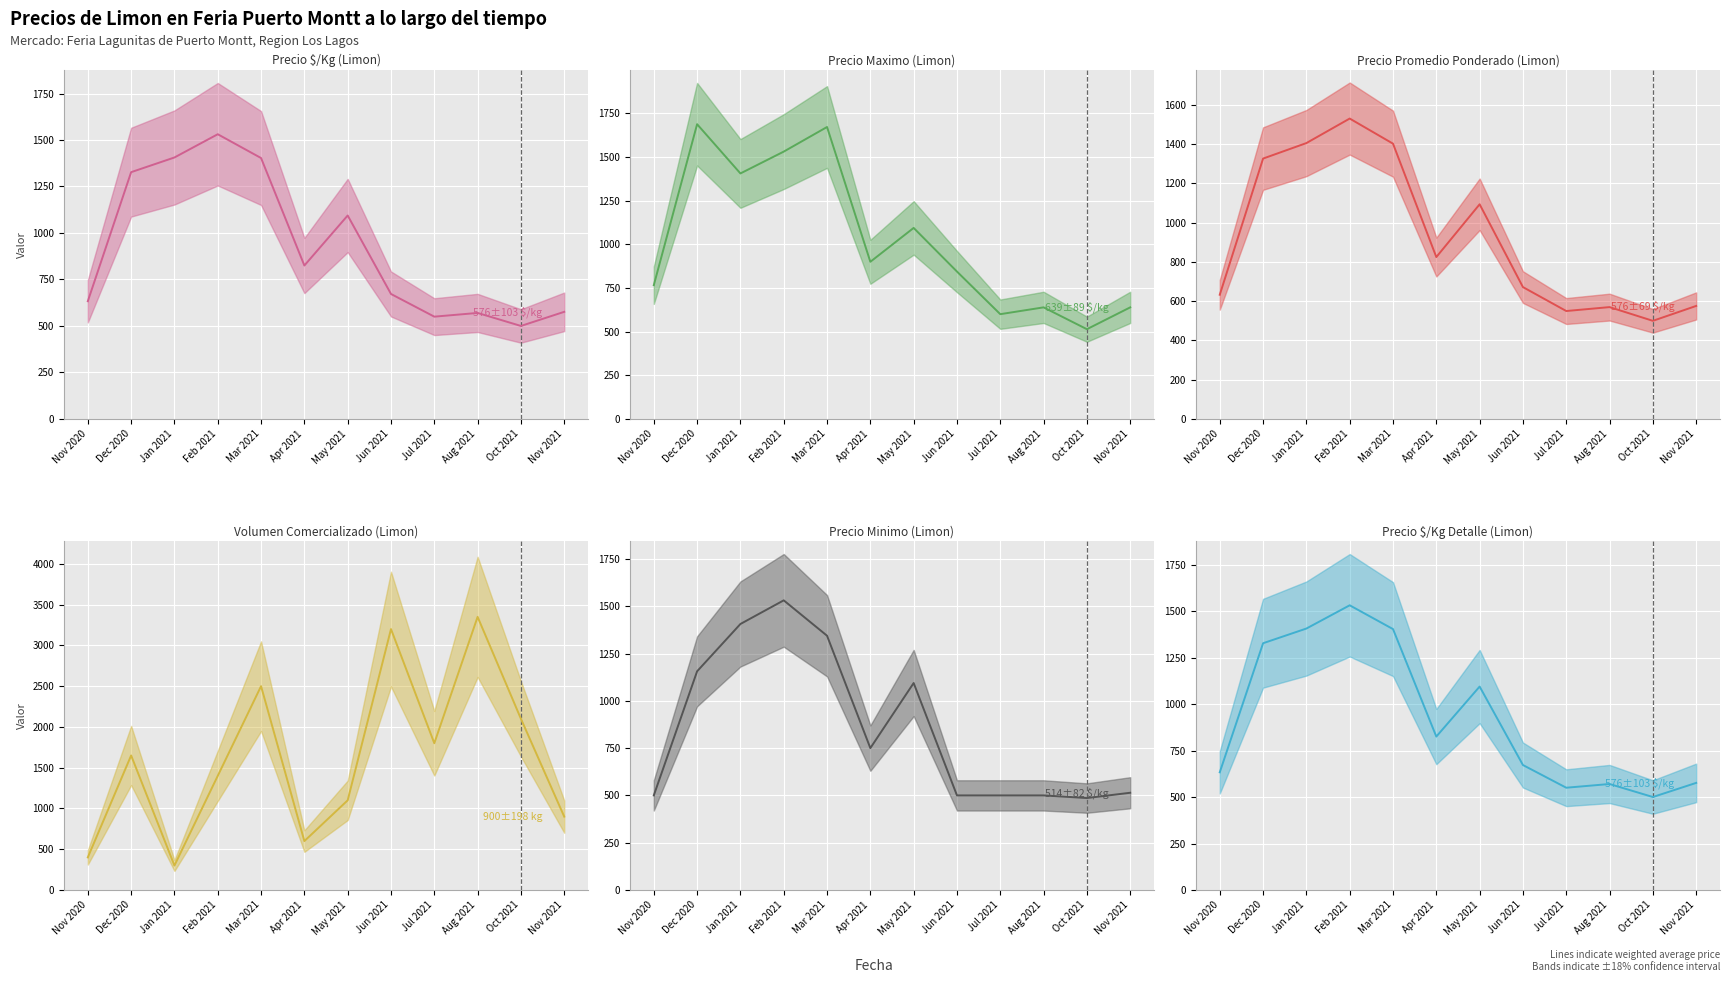

How many interior local valleys does the Volumen series have?

3